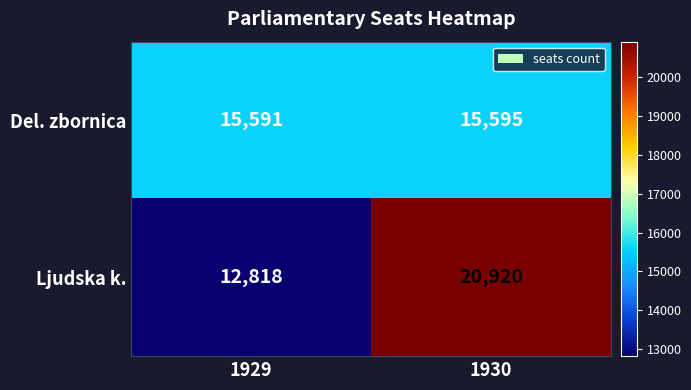

True or false: Del. zbornica has a value of 22627 at 1930.

False